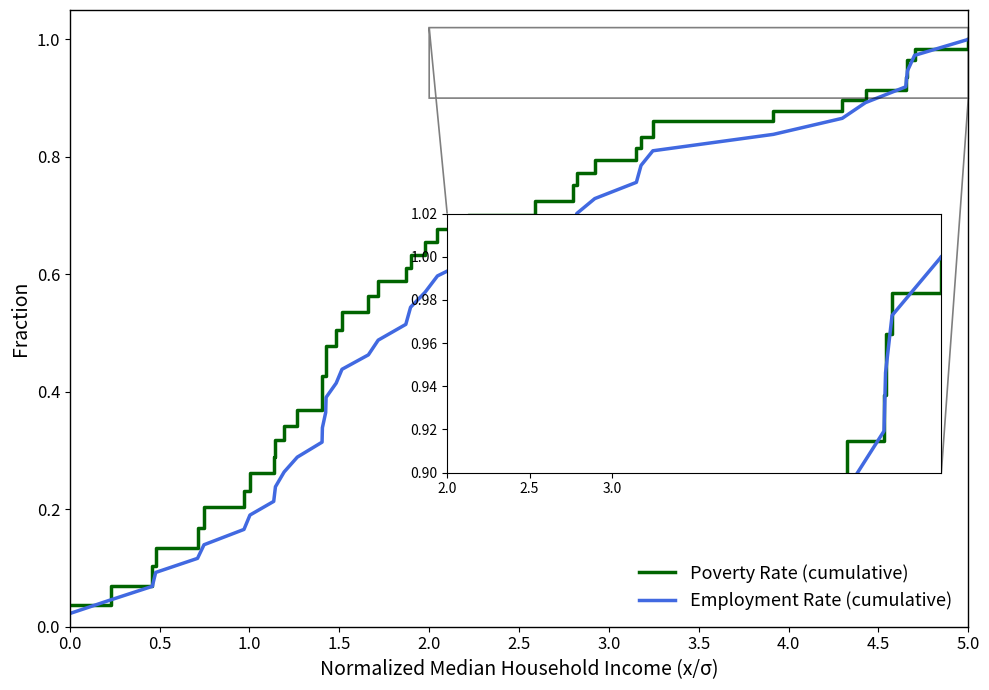

List the series in order of their overall mean, lowest first.

Employment Rate (cumulative), Poverty Rate (cumulative)